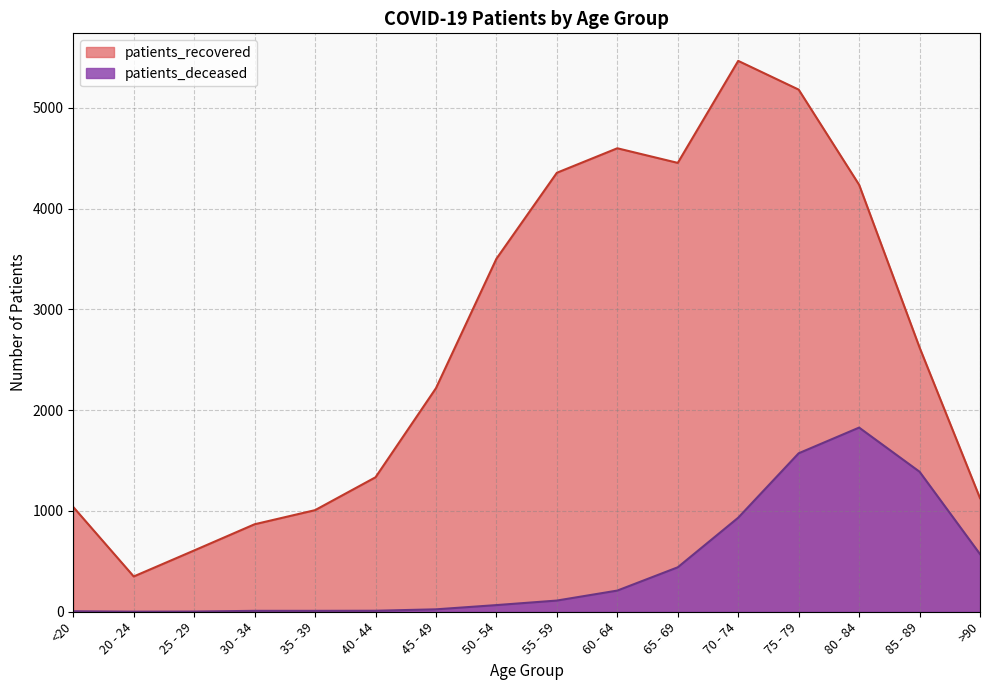

What is the difference between the second highest and minimum values in the patients_recovered series?

4830